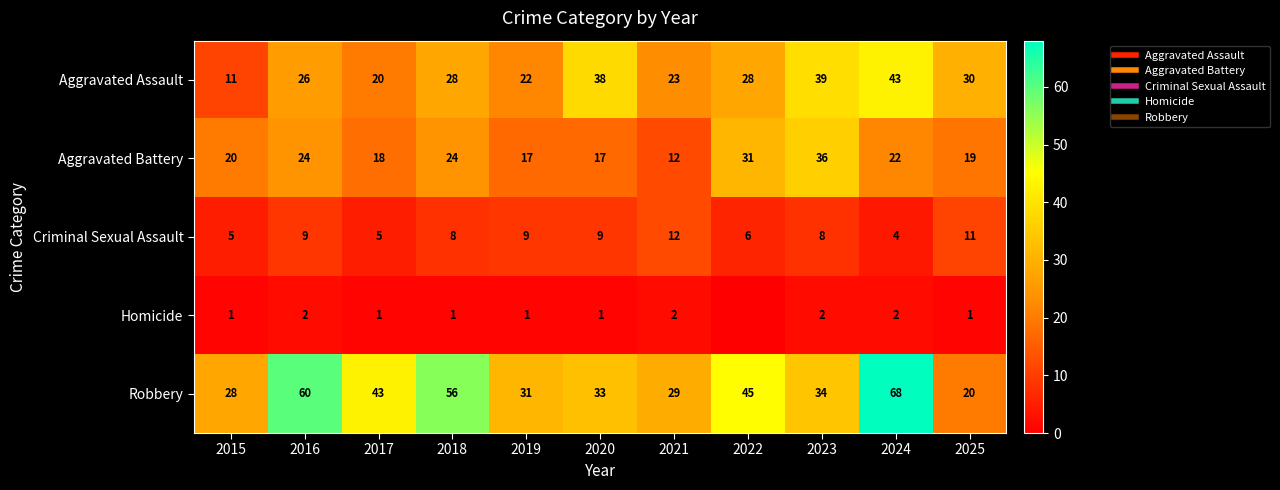

What is the sum of the Aggravated Assault values at 2022 and 2017?

48